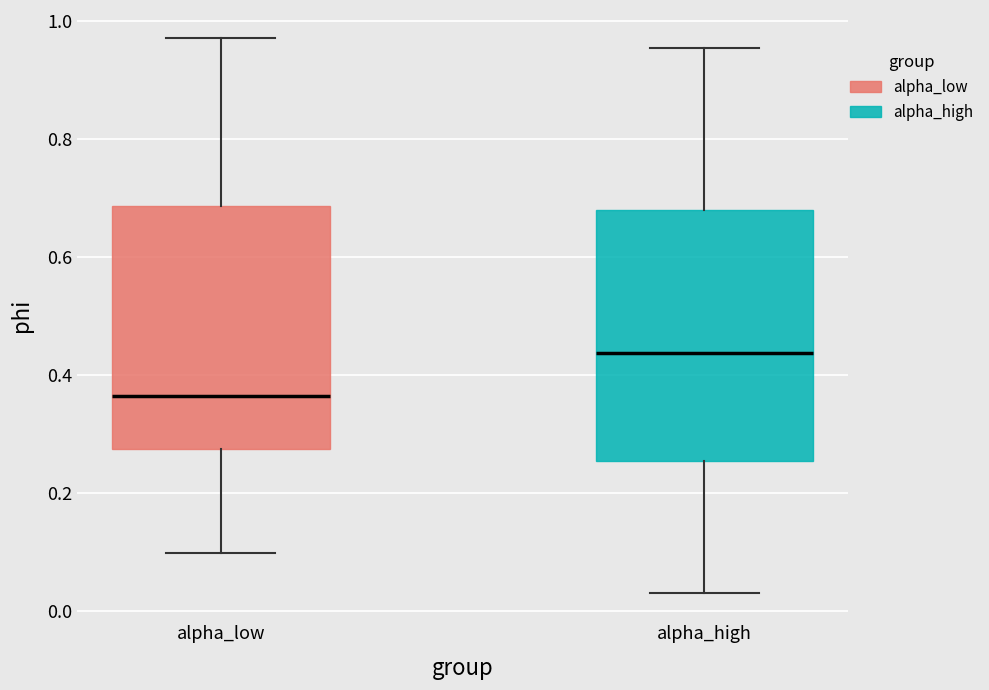

Which box's median line is the highest?

alpha_high